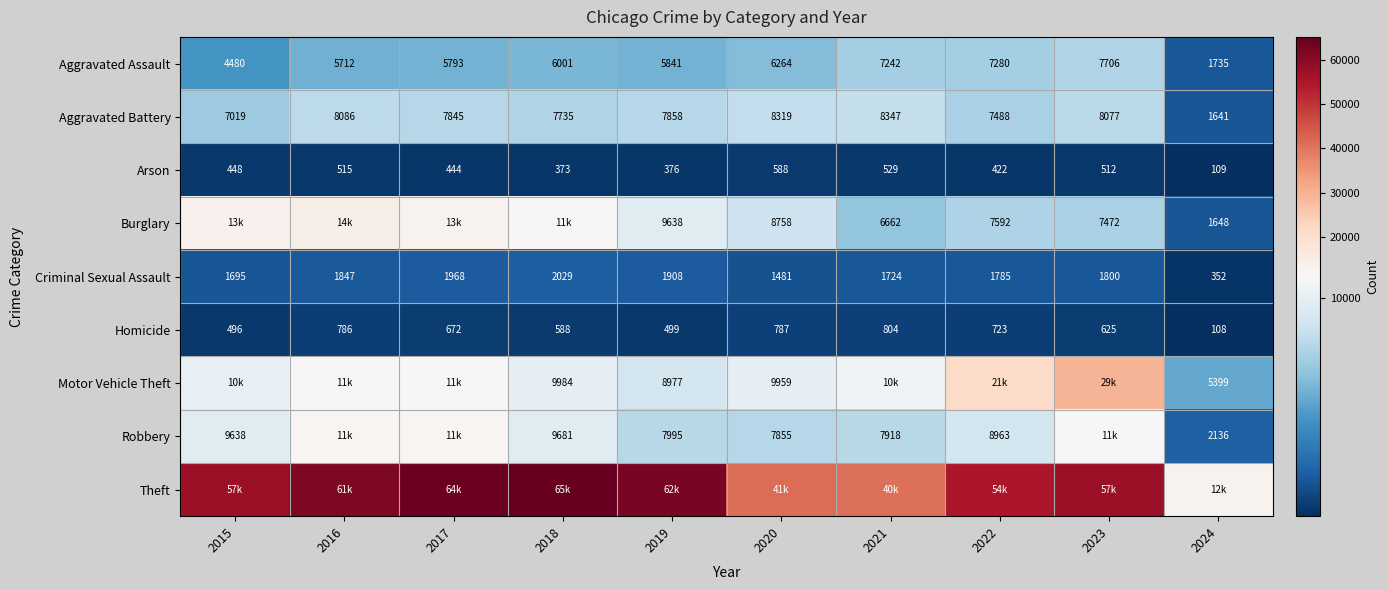

What is the maximum value for Criminal Sexual Assault?

2029